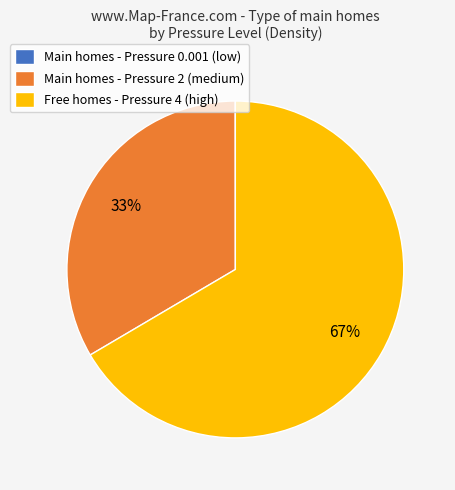

To the nearest percent, what portion does Main homes - Pressure 2 (medium) represent?

33%